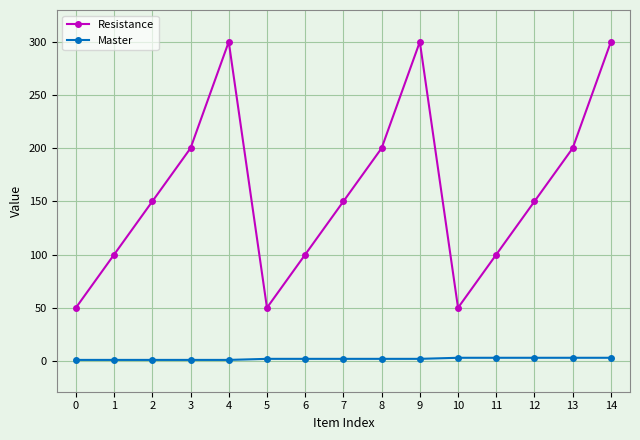

What is the maximum value for Resistance?

300